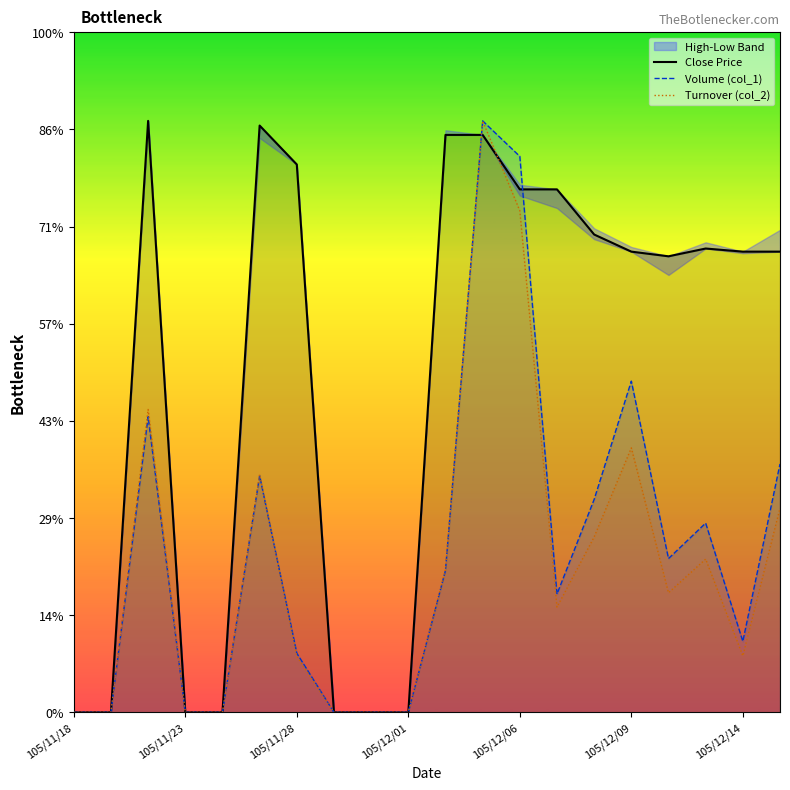

The value of Turnover (col_2) at 105/12/01 is 2.2. True or false?

False